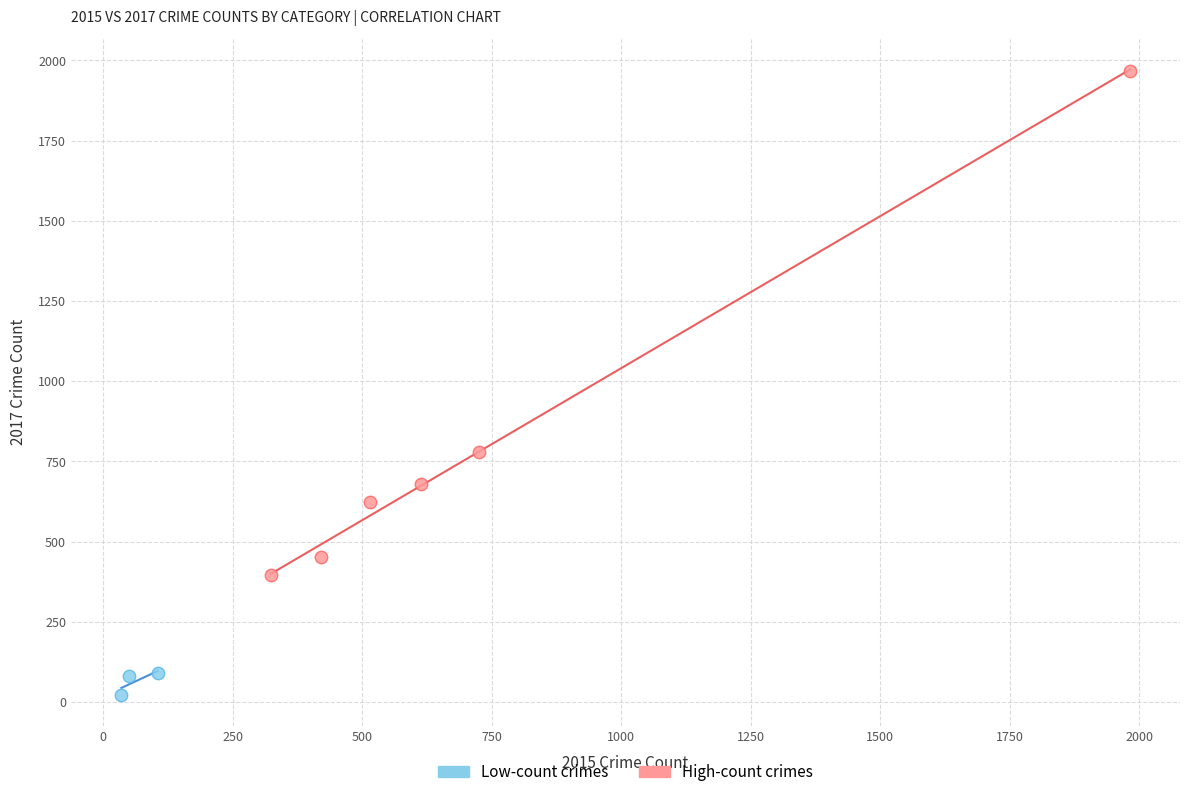

Which series has the largest Y range (max minus min)?

High-count crimes